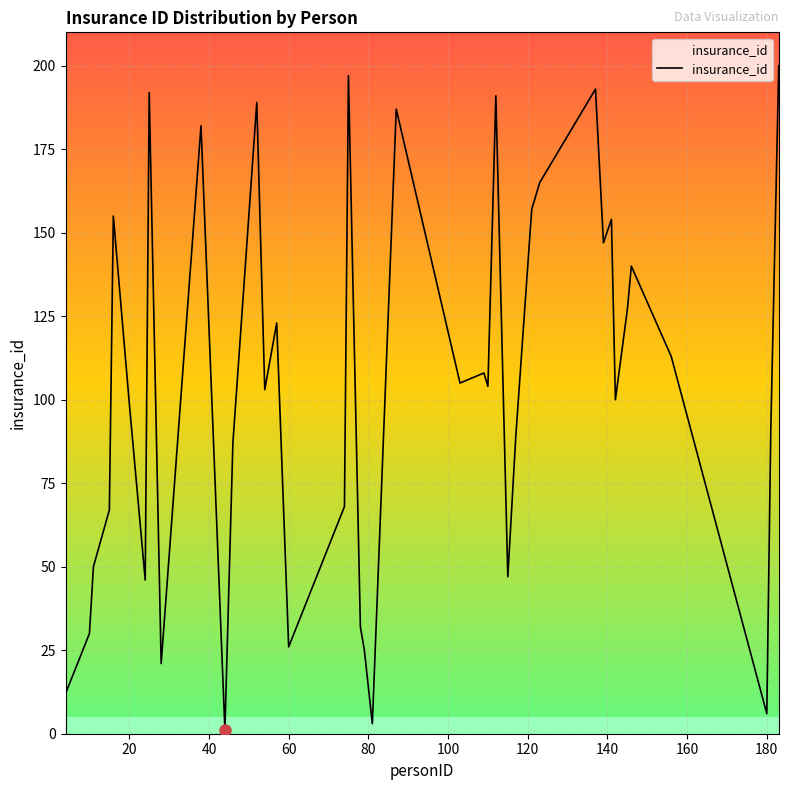

What is the difference between the maximum and minimum values?

199